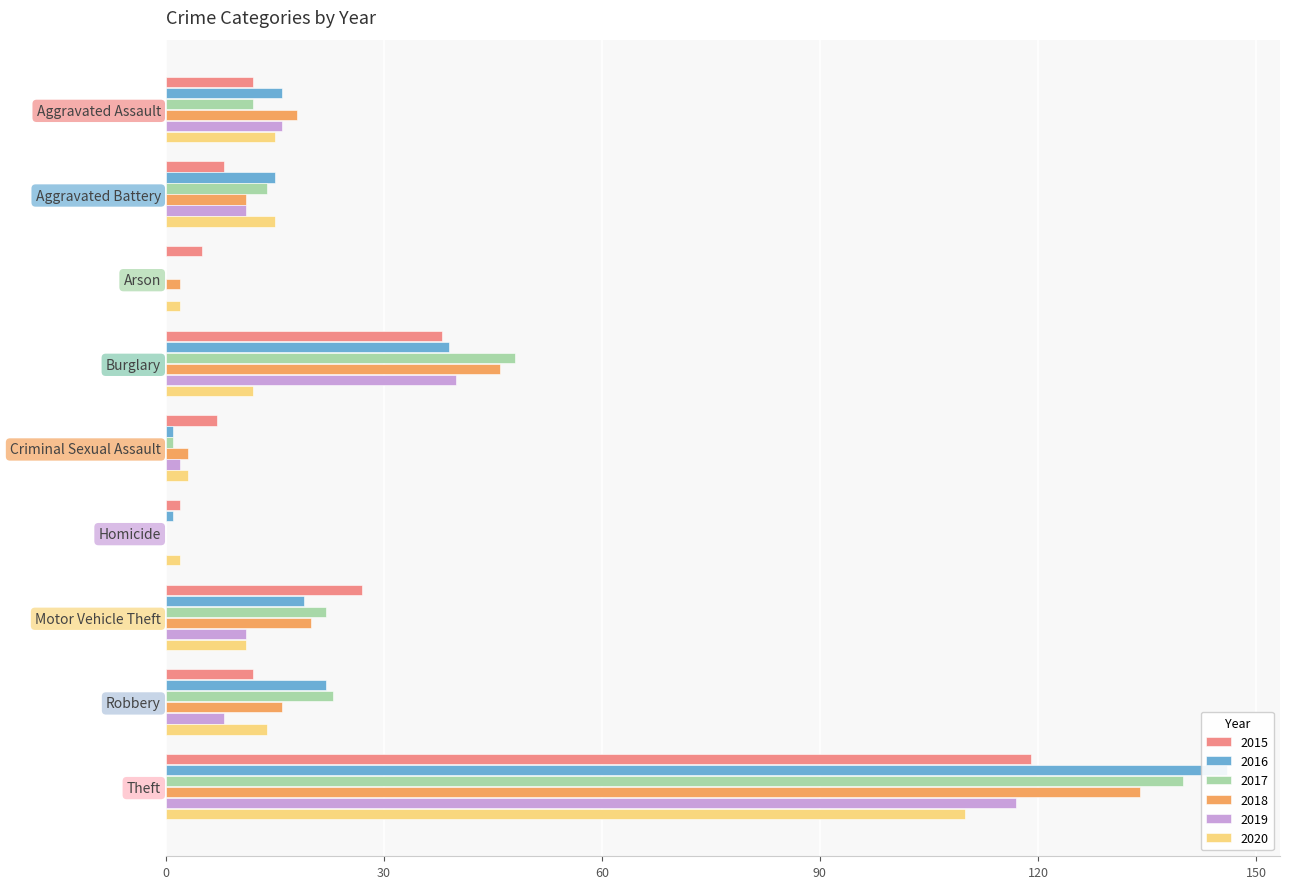

What are all the series names shown in the legend?

2015, 2016, 2017, 2018, 2019, 2020